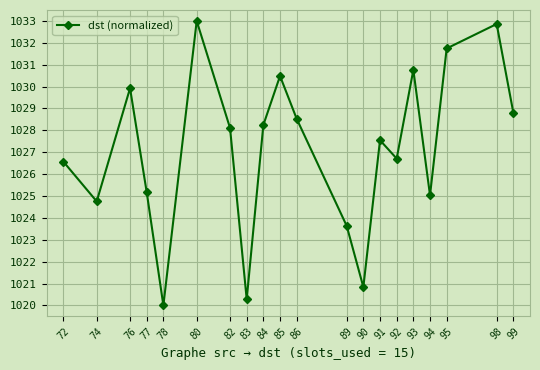

How many data points does each series have?

20